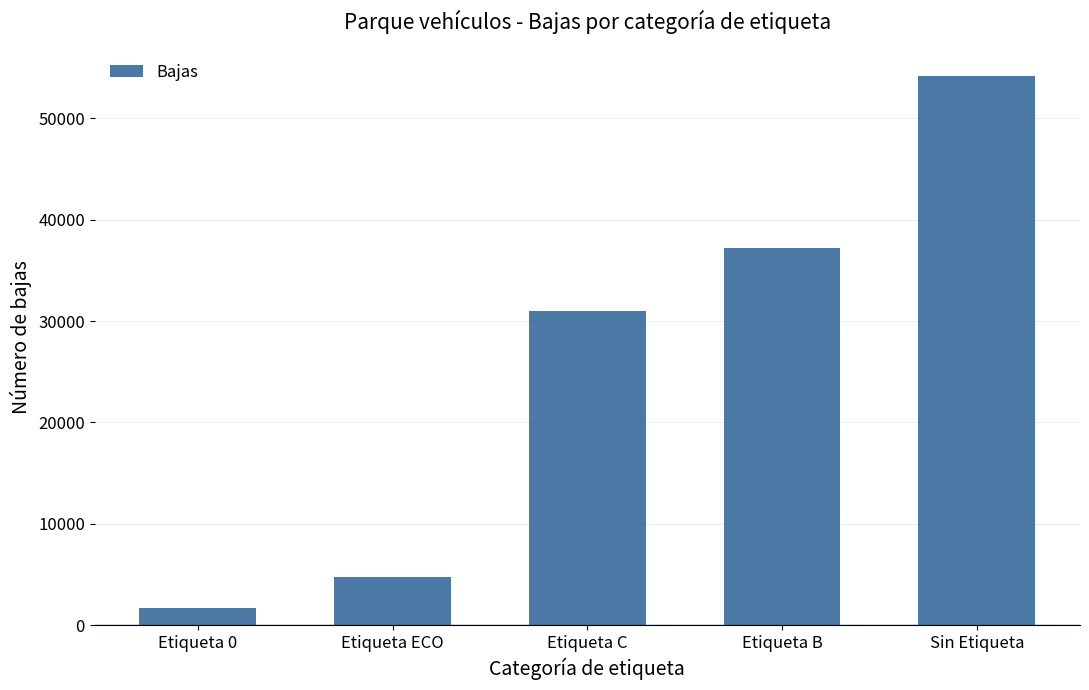

What is the average value?

25771